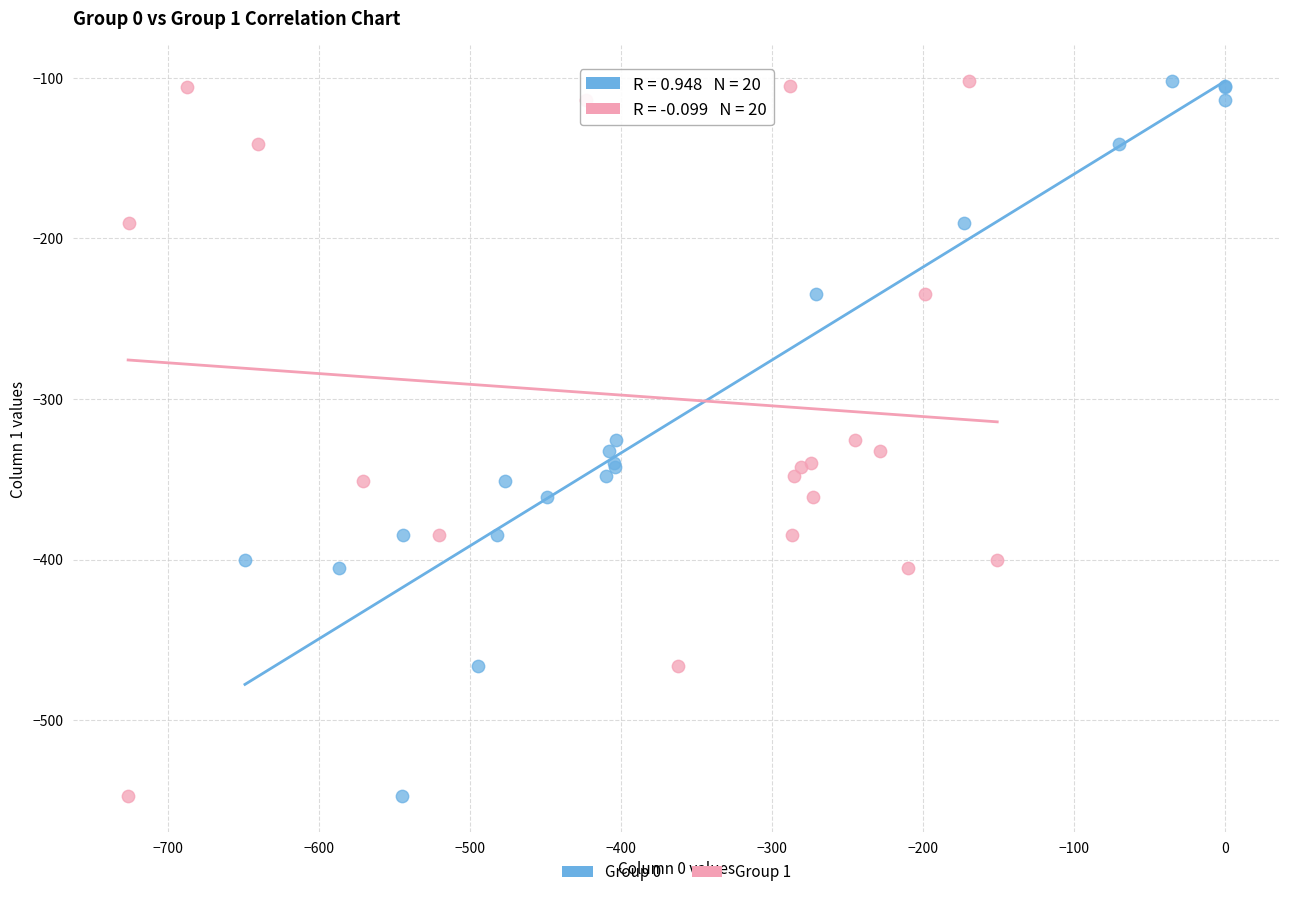

What are all the series names shown in the legend?

Group 0, Group 1